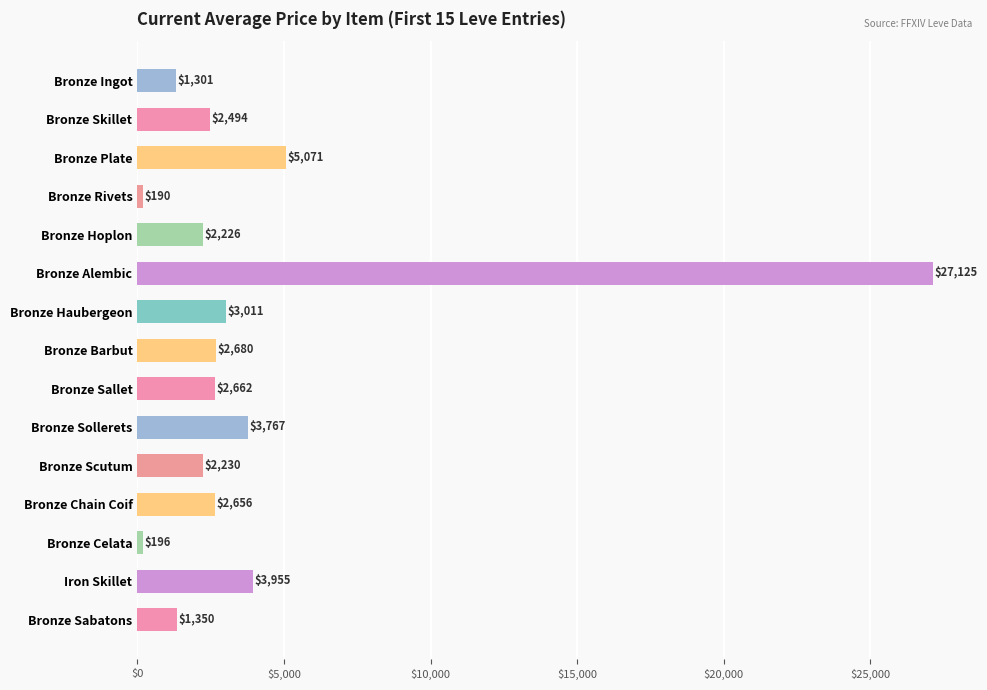

What is the label of the 5th bar from the top?

Bronze Hoplon